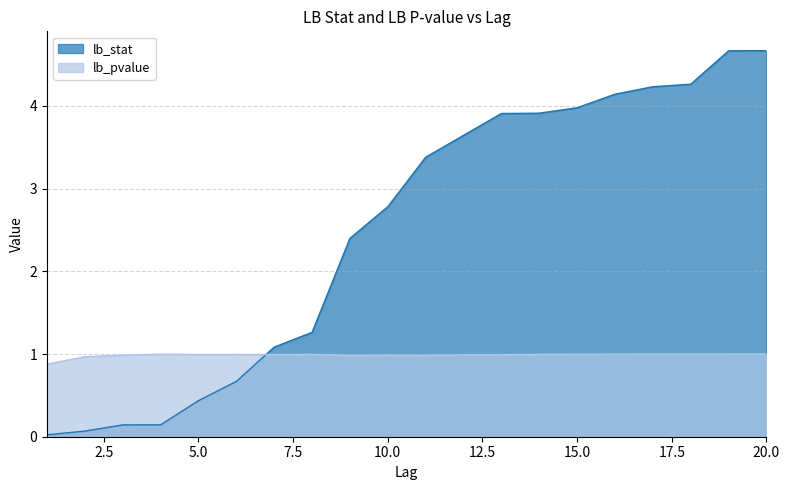

How many categories are shown in the chart?

20